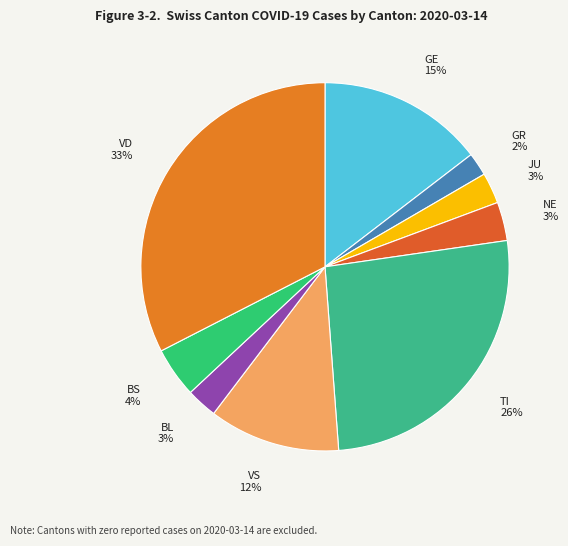

To the nearest percent, what is the difference between the largest and smallest slice percentages?

31%